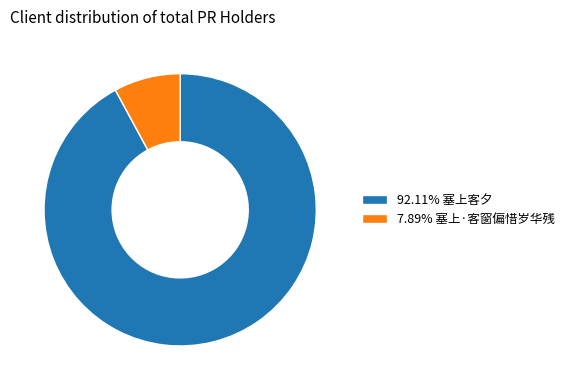

Do 7.89% 塞上·客窗偏惜岁华残 and 92.11% 塞上客夕 together represent more than half of the pie?

Yes